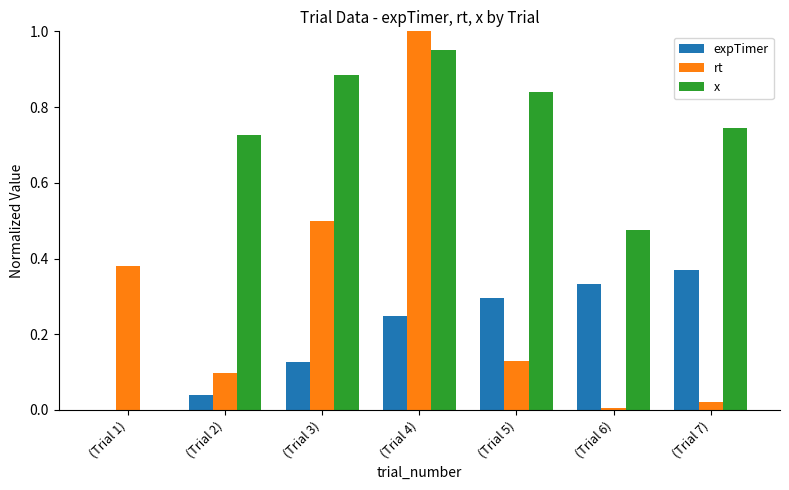

At which label does x reach its peak?

(Trial 4)